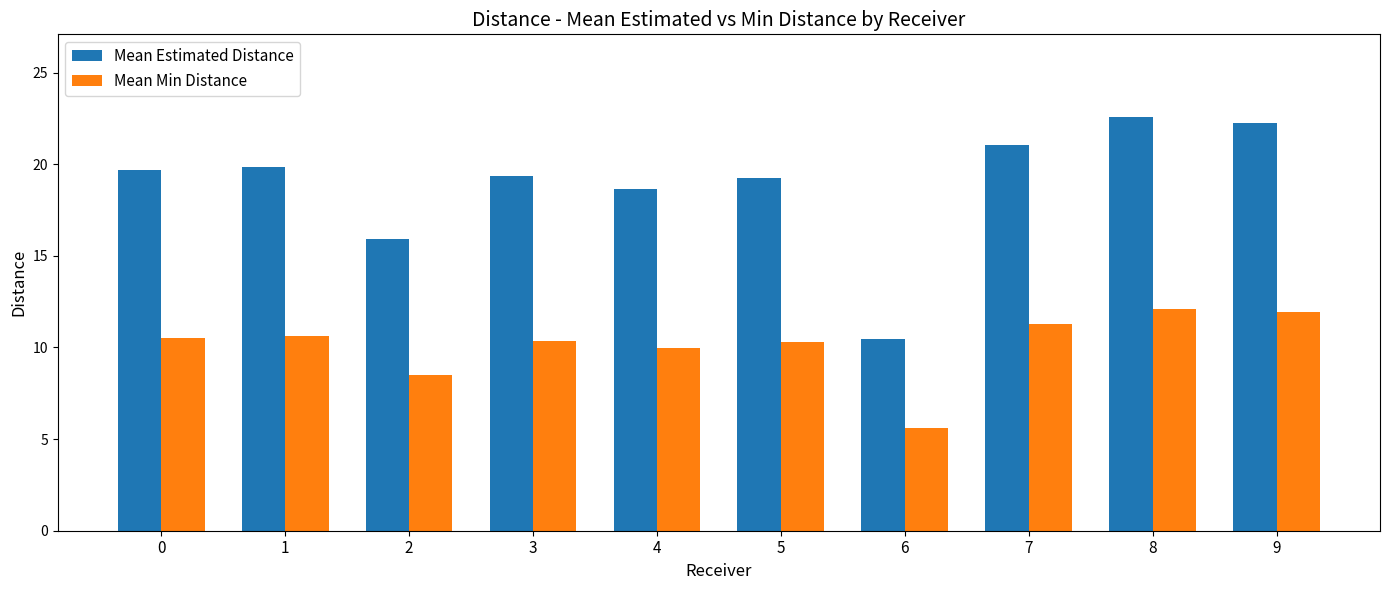

What is the average value of the Mean Estimated Distance series?

18.9